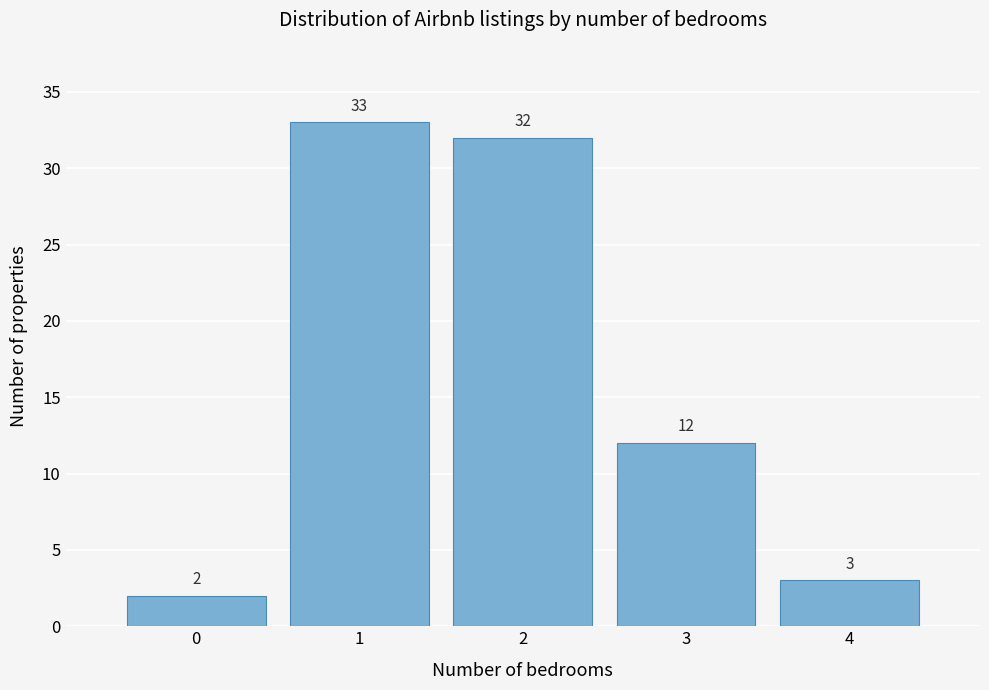

Reading left to right, list every bar in this chart as the range it spans on the x-axis followed by its height.

-0.5 to 0.5: 2
0.5 to 1.5: 33
1.5 to 2.5: 32
2.5 to 3.5: 12
3.5 to 4.5: 3